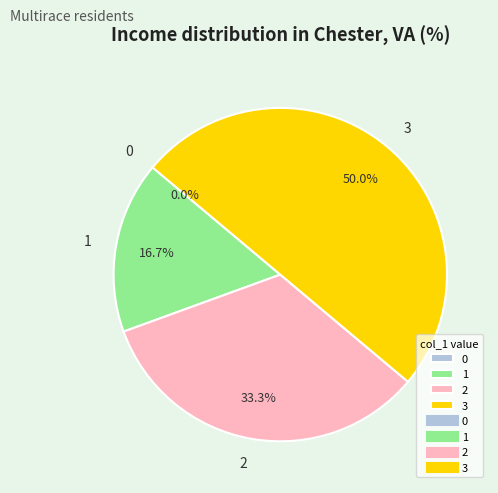

Between 0 and 2, which is larger?

2